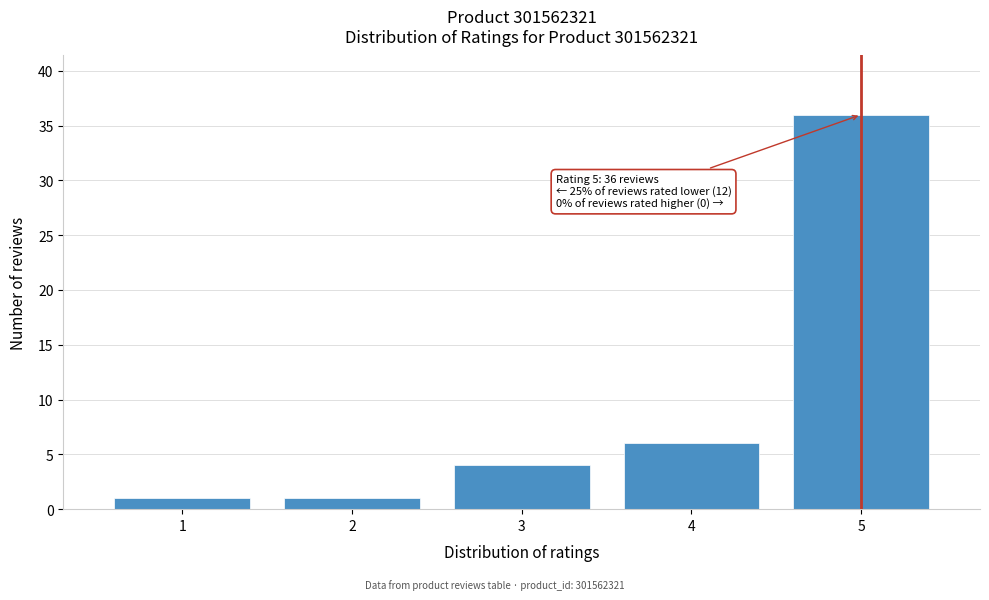

Over which range of the x-axis is the bar tallest?

4.5 to 5.5